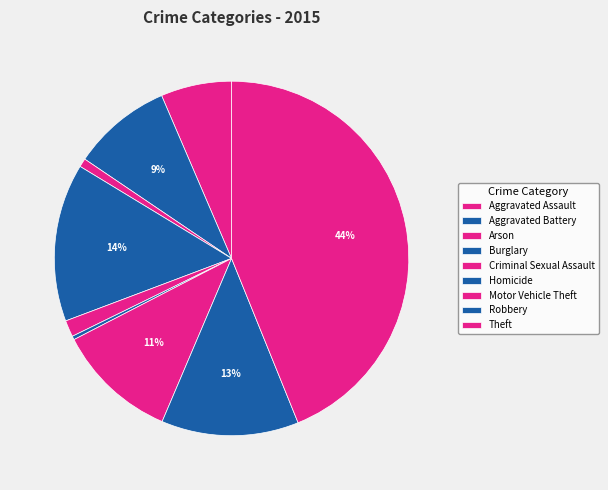

Does Theft represent more than half of the total?

No